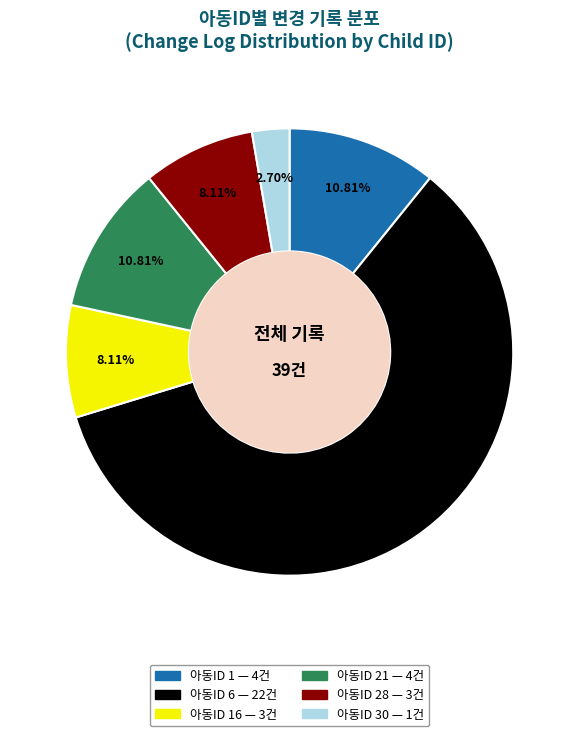

Does any single category account for the majority?

Yes